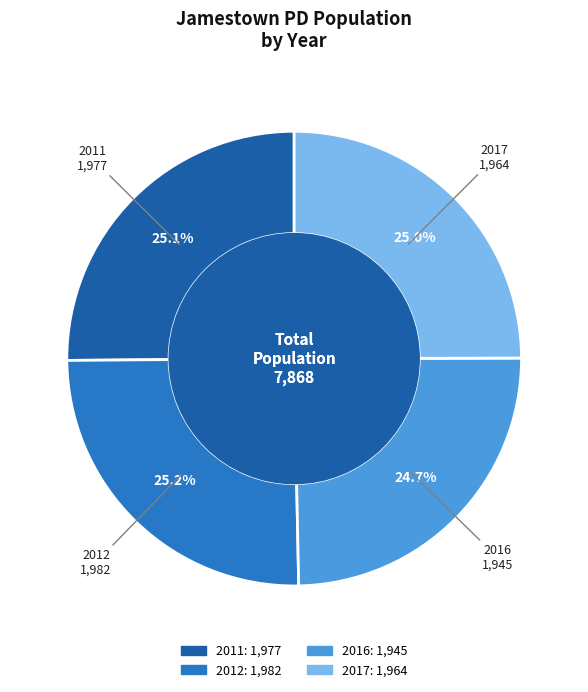

What portion of the pie excludes 2017?

75.0%